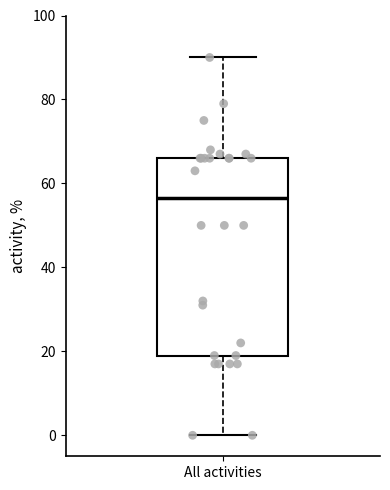

Transcribe this box plot: give where the median line is, the range the box spans, and where the two whiskers end, as read against the y-axis. The values are not printed on the chart, so give them approximately, as read against the axis.

median 56, box 20 to 66, whiskers 0 to 90